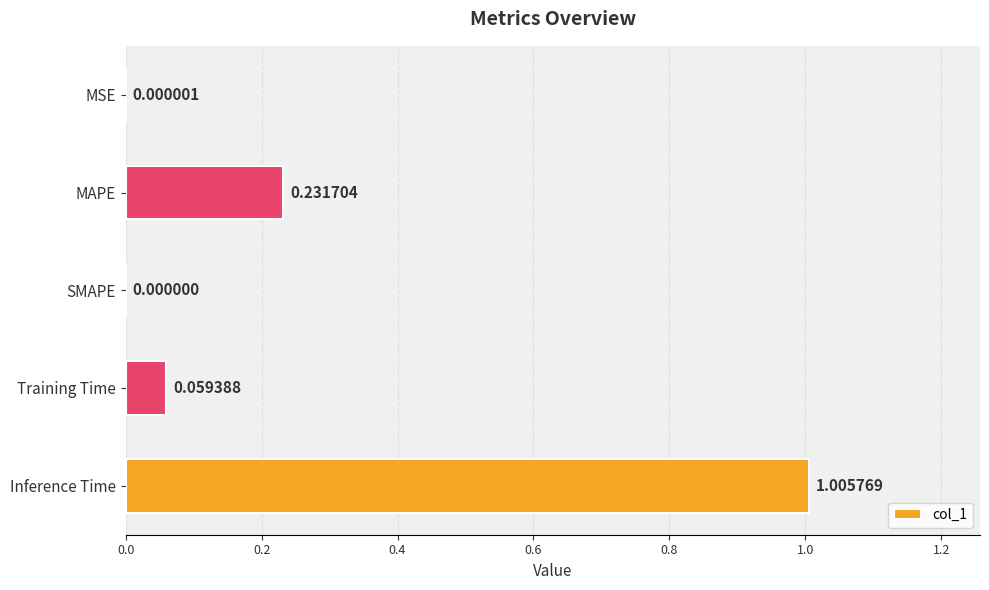

What is the change in value from MSE to Training Time?

+0.1